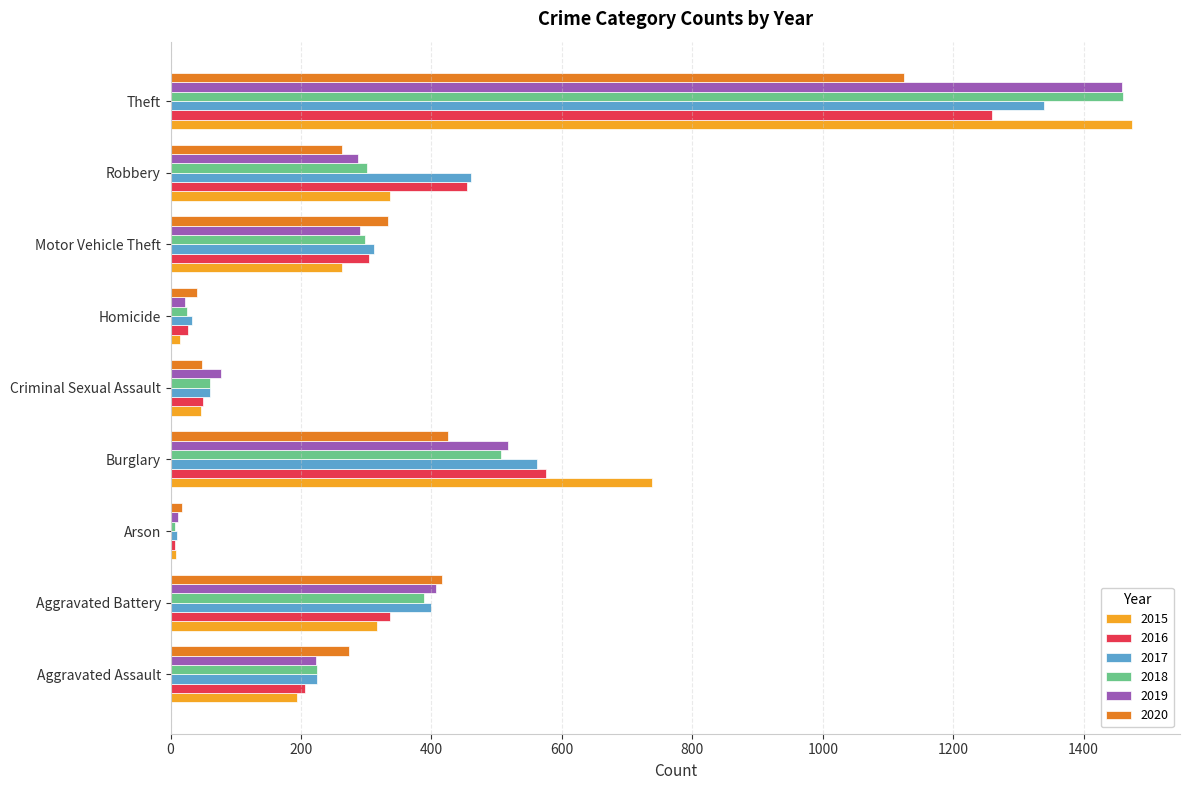

What is the difference between the maximum and second lowest values in the 2018 series?

1436